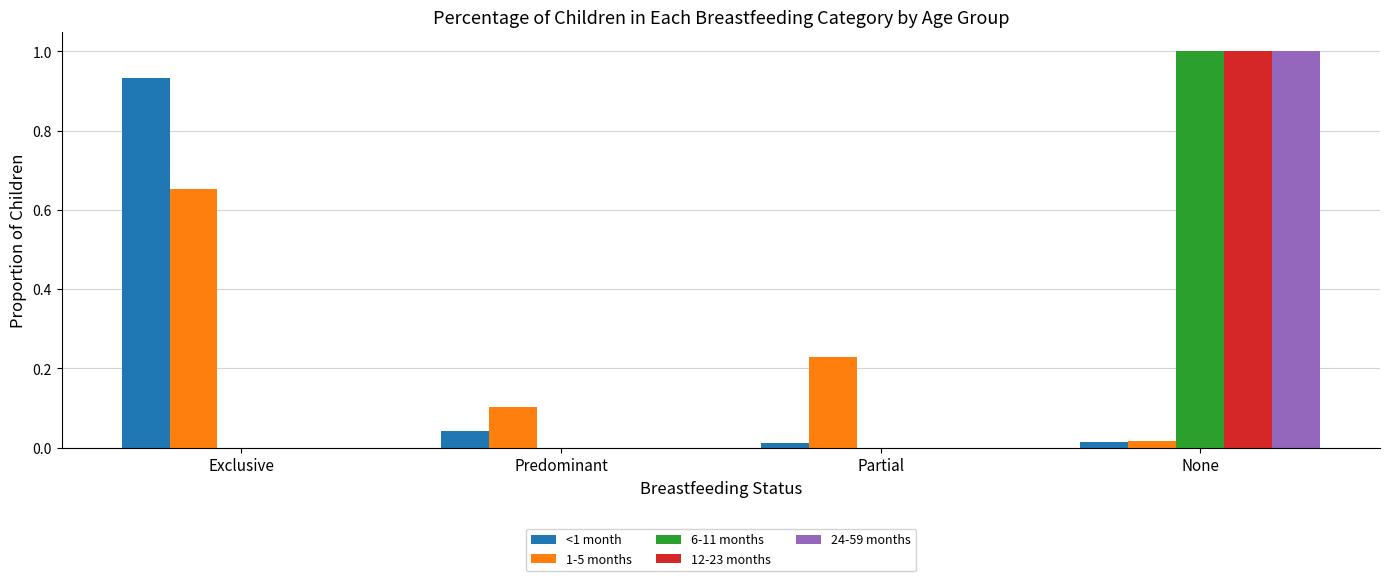

Which category has the highest value across all series?

None